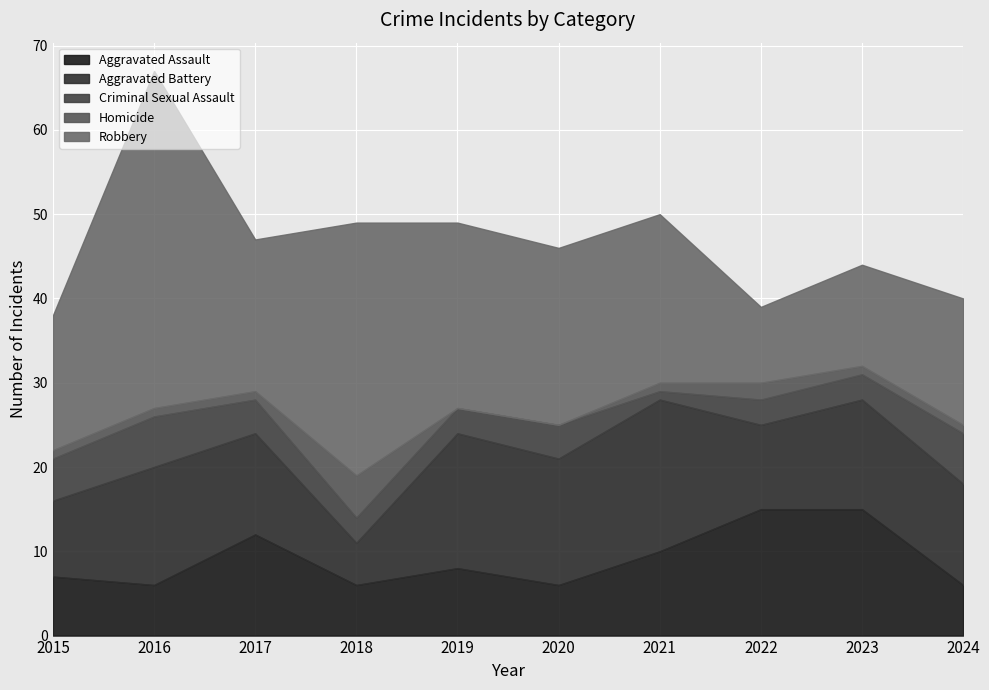

Does the chart display data point markers on the line(s)?

No